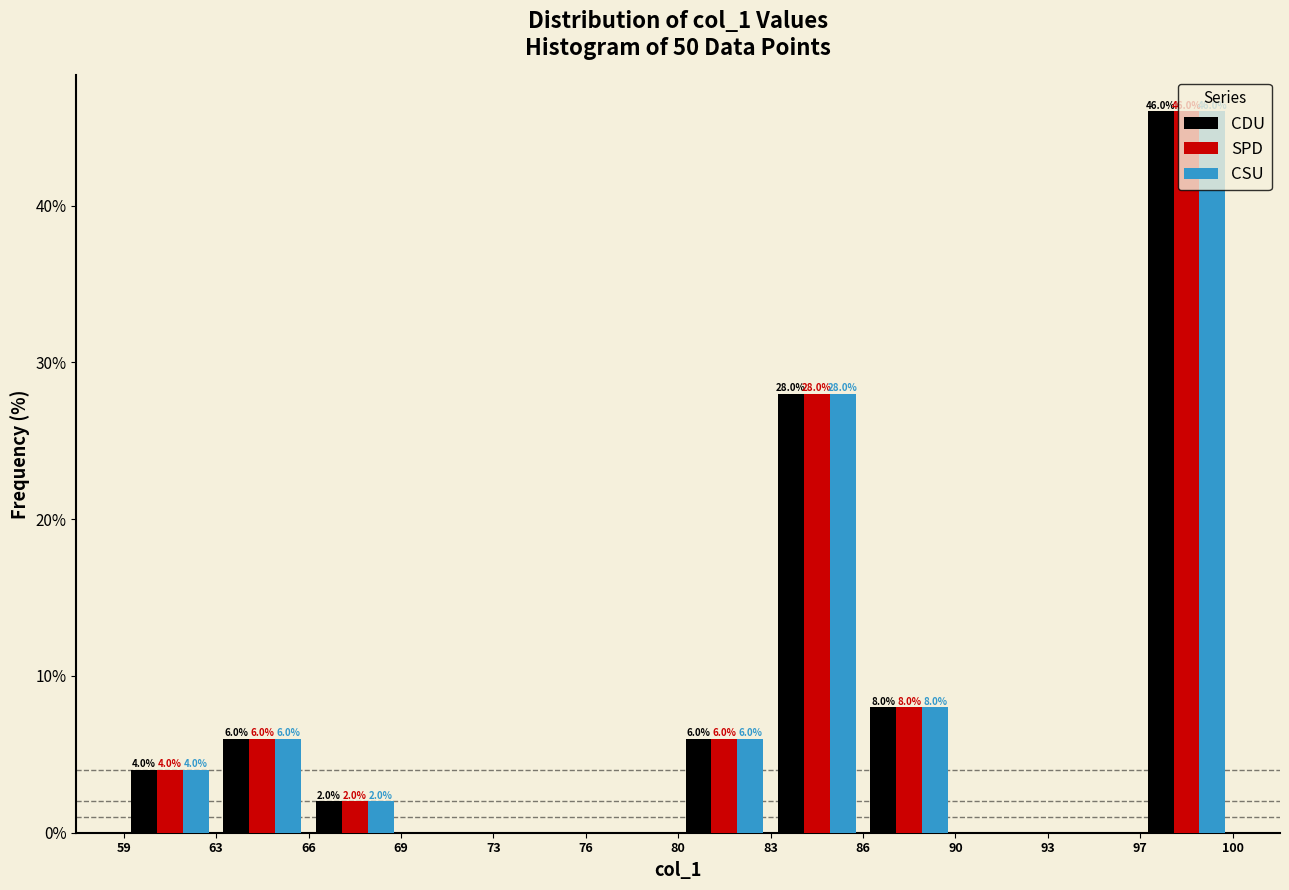

In the CSU series, which range on the x-axis has the tallest bar?

97 to 100